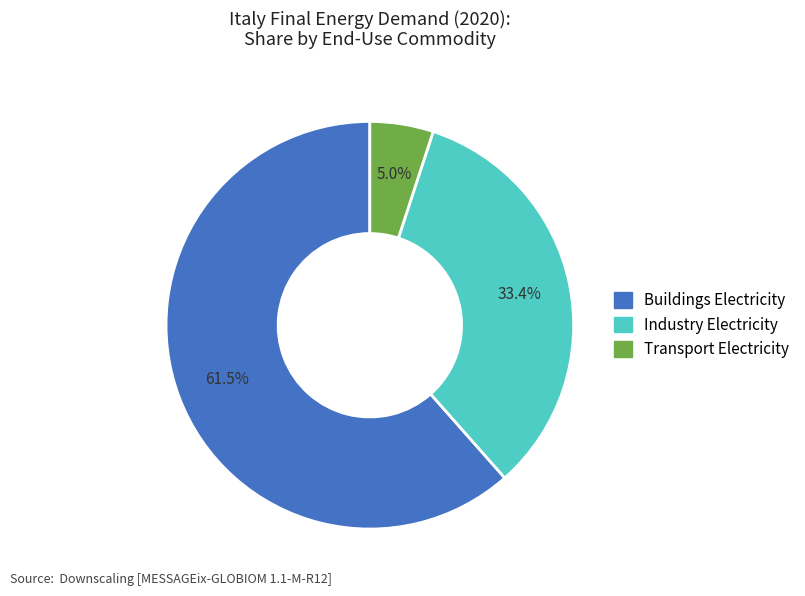

Is there a majority slice in this chart?

Yes